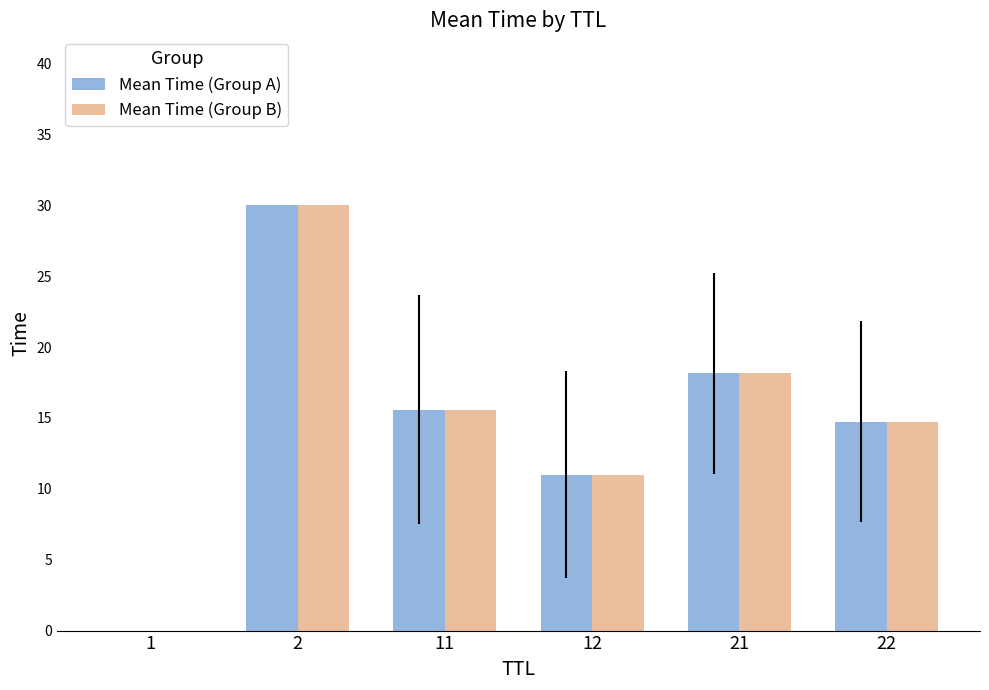

What is the total value across all series at 2?

60.0